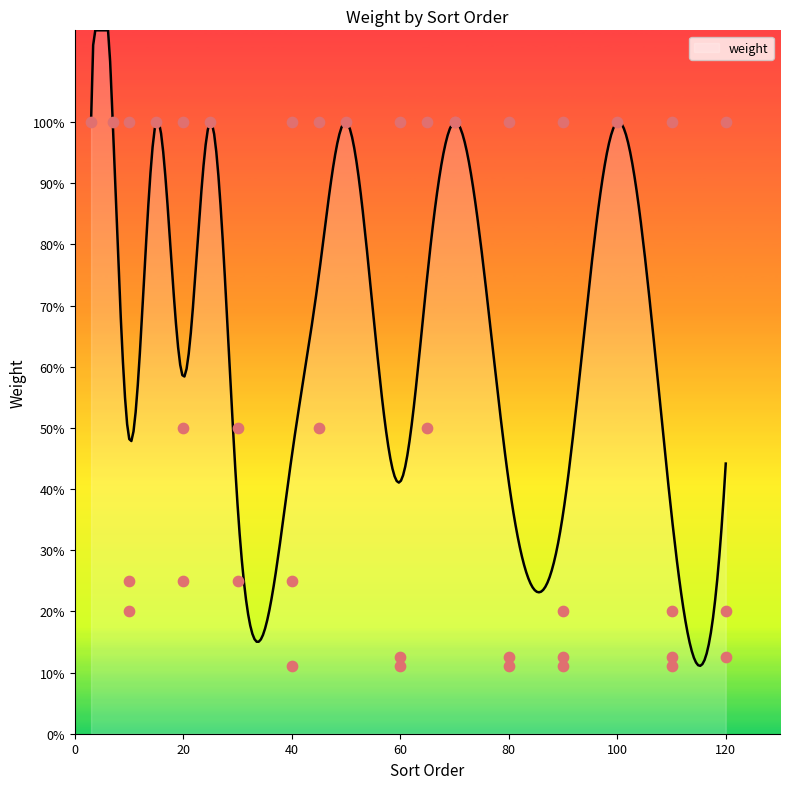

Between 15 and 25, which is larger?

15